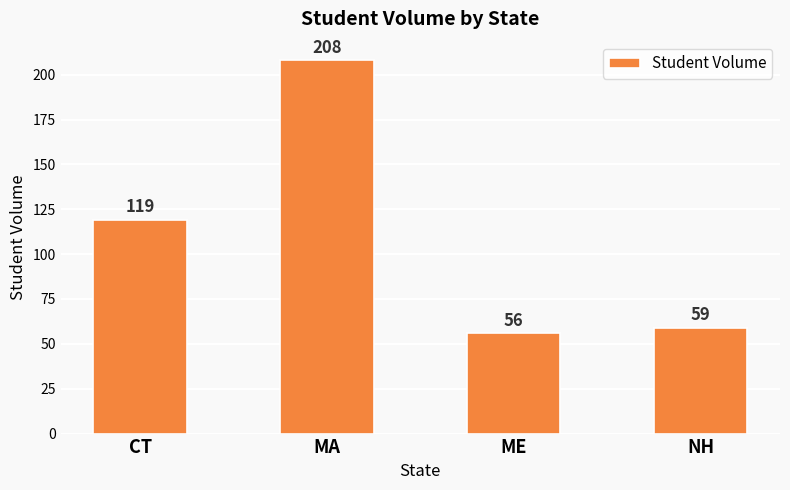

What is the maximum value shown in the chart?

208